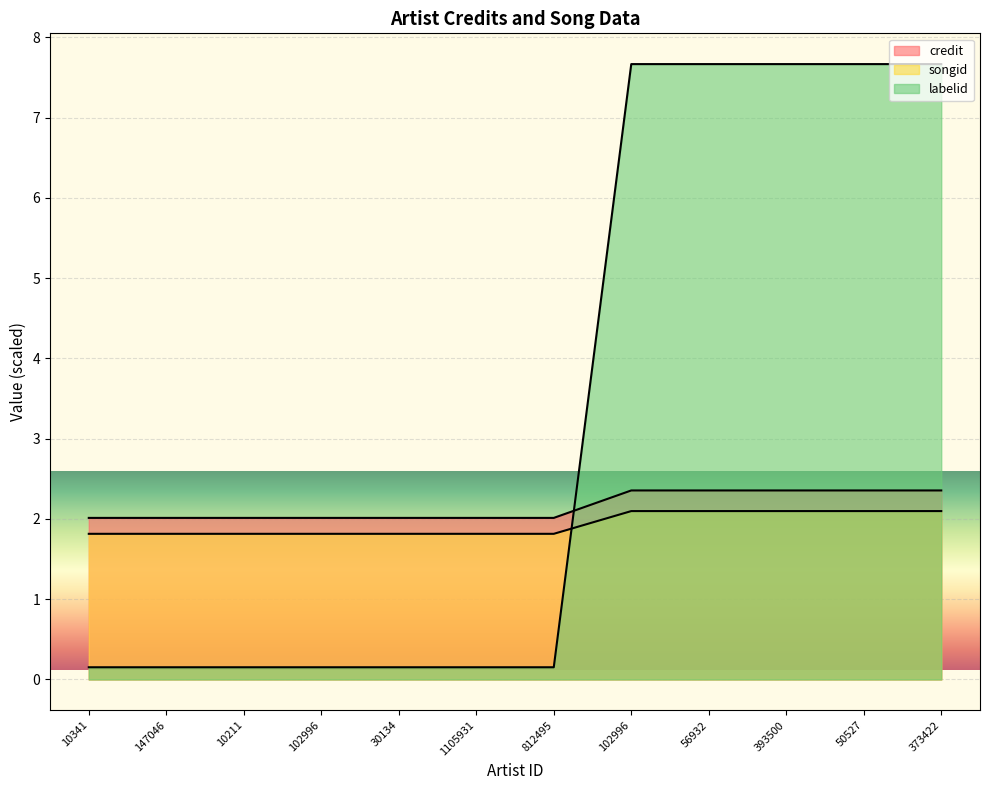

At which category does the chart reach its minimum across all series?

10341